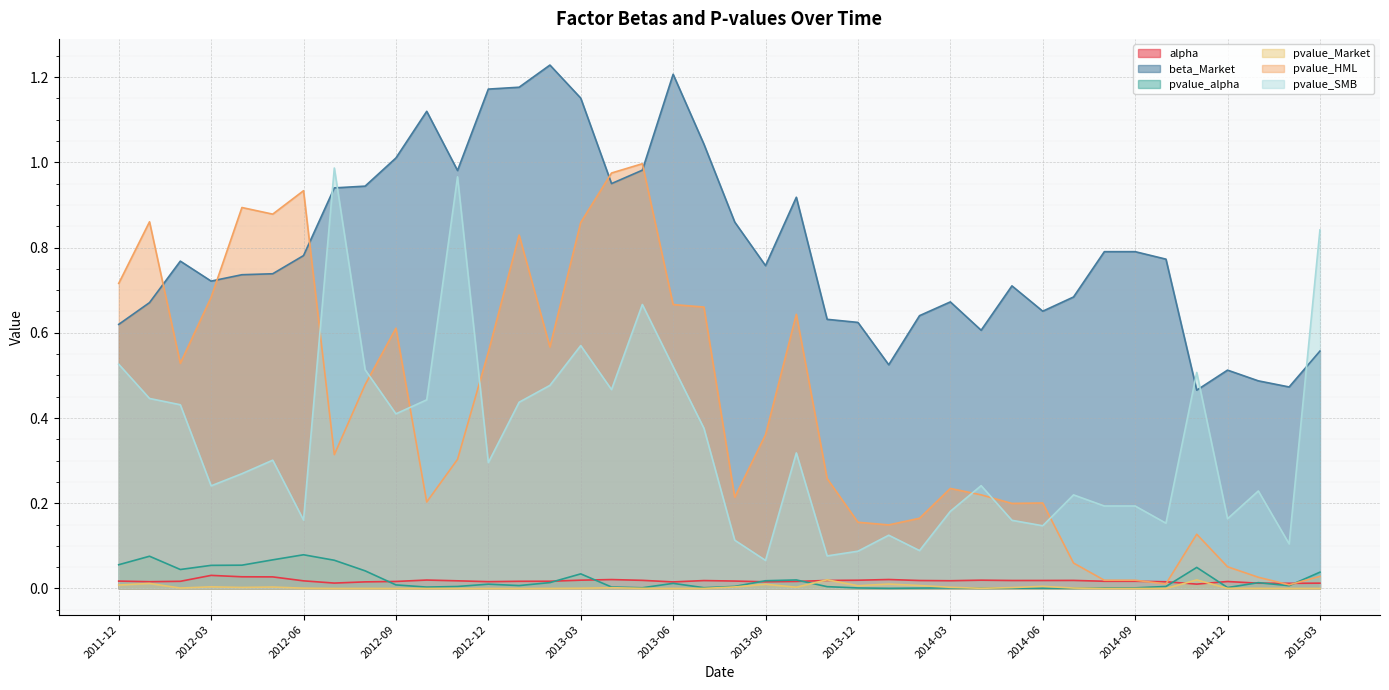

Rank the series by their maximum value, from lowest to highest.

pvalue_Market, alpha, pvalue_alpha, pvalue_SMB, pvalue_HML, beta_Market